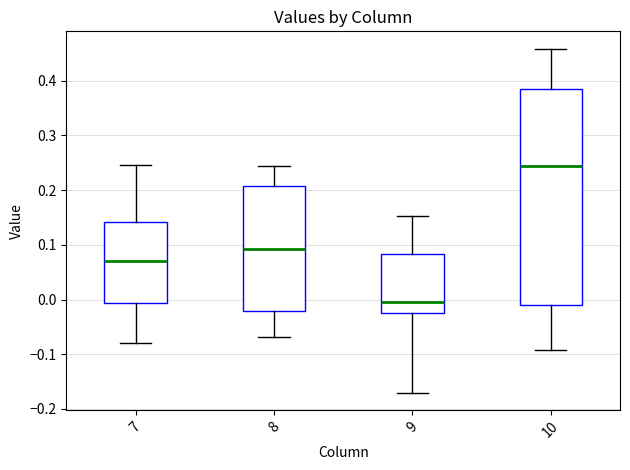

Reading left to right, transcribe this box plot: for each box, give where its median line is, the range the box spans, and where its two whiskers end, as read against the y-axis. The values are not printed on the chart, so give them approximately, as read against the axis.

7: median 0.07, box -0.01 to 0.14, whiskers -0.08 to 0.25
8: median 0.09, box -0.02 to 0.21, whiskers -0.07 to 0.24
9: median -0.01, box -0.02 to 0.08, whiskers -0.17 to 0.15
10: median 0.24, box -0.01 to 0.38, whiskers -0.09 to 0.46